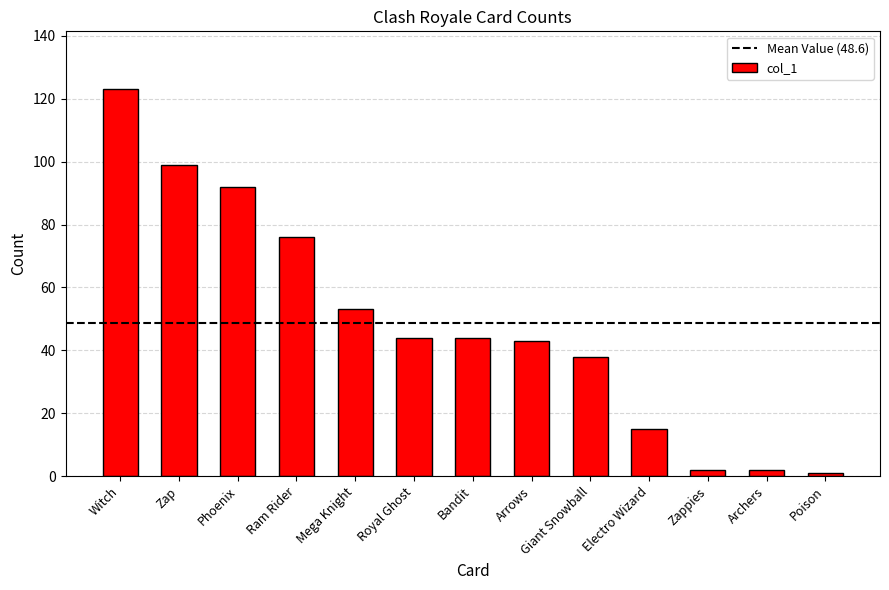

Where does the data first go above 44?

Witch